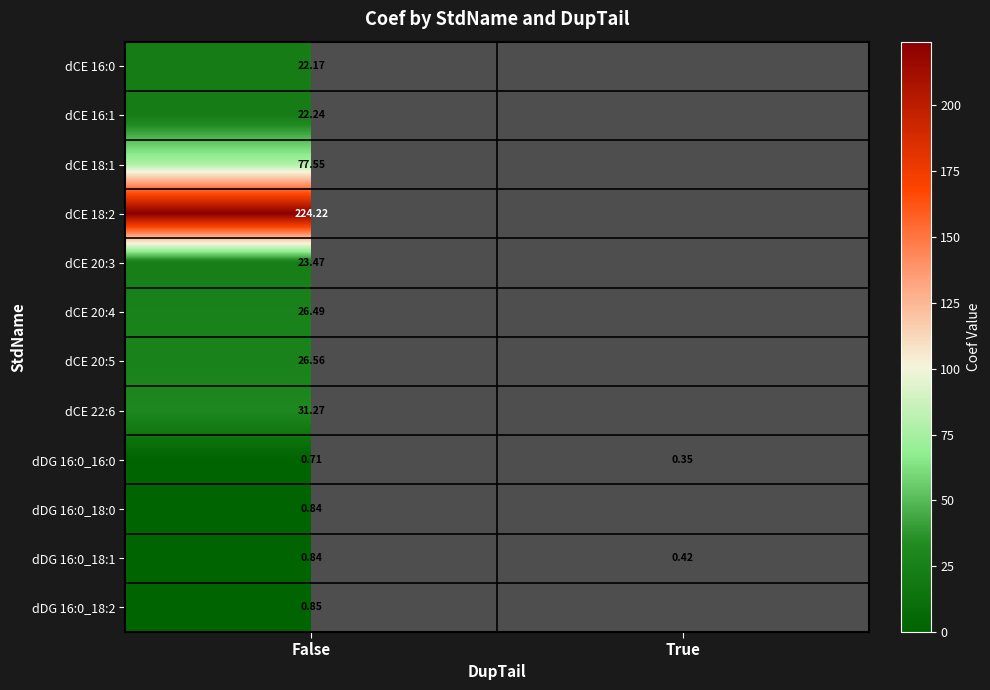

At which category is the sum across all series the highest?

False